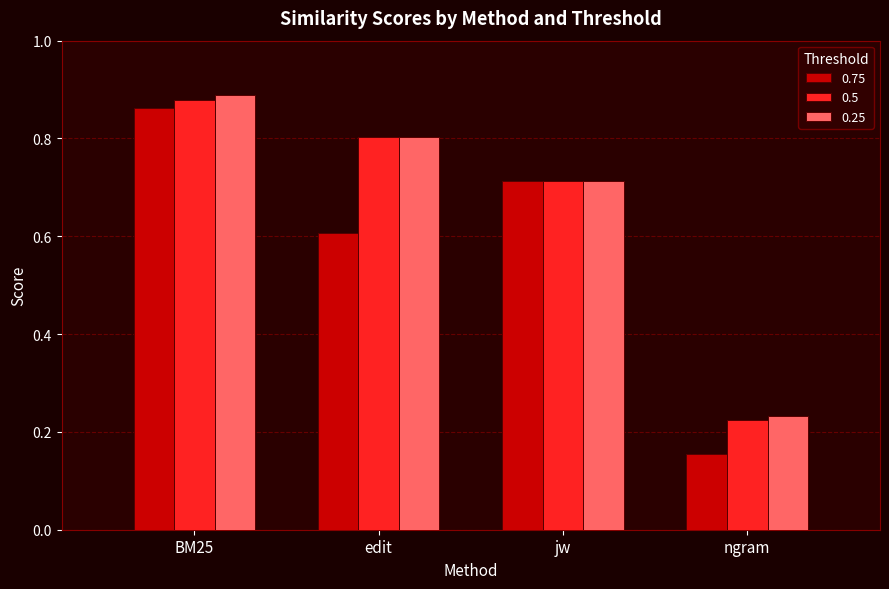

What is the label of the 2nd bar from the left?

edit